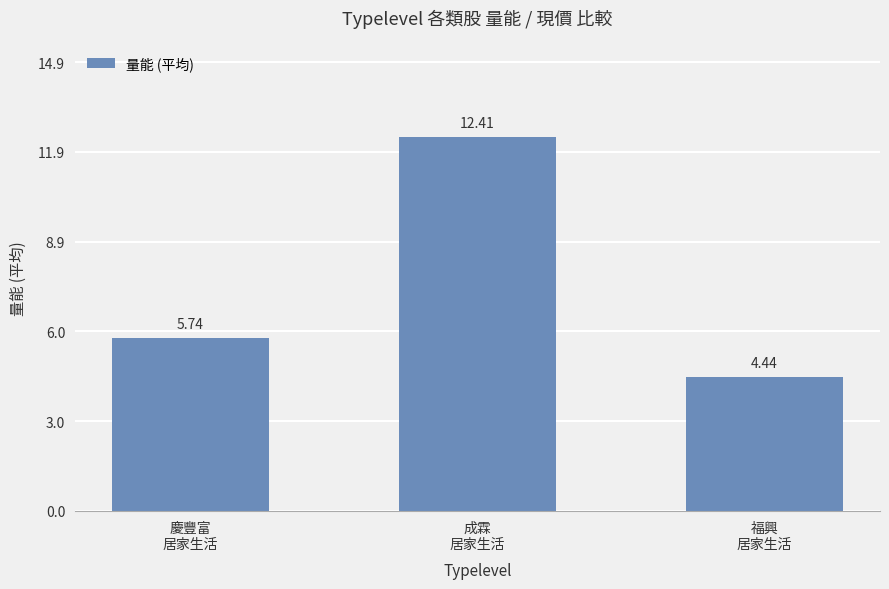

What is the average value?

7.5